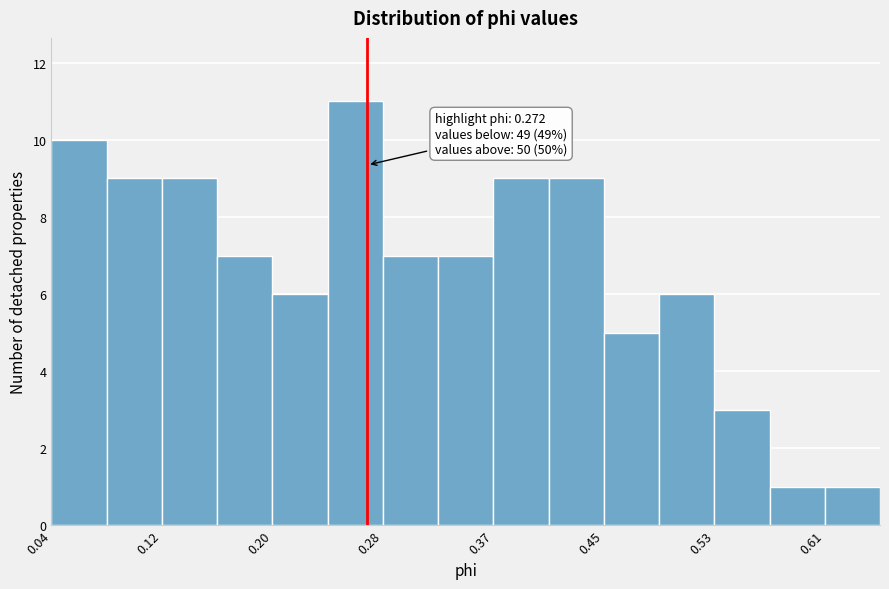

Which range on the x-axis has the tallest bar?

0.24 to 0.28